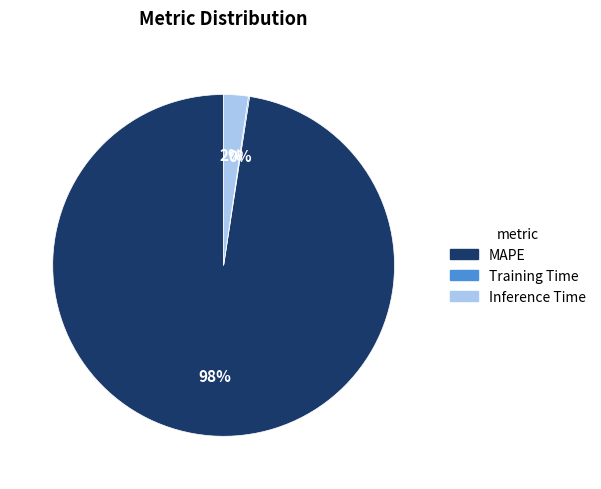

To the nearest percent, what portion does MAPE represent?

98%